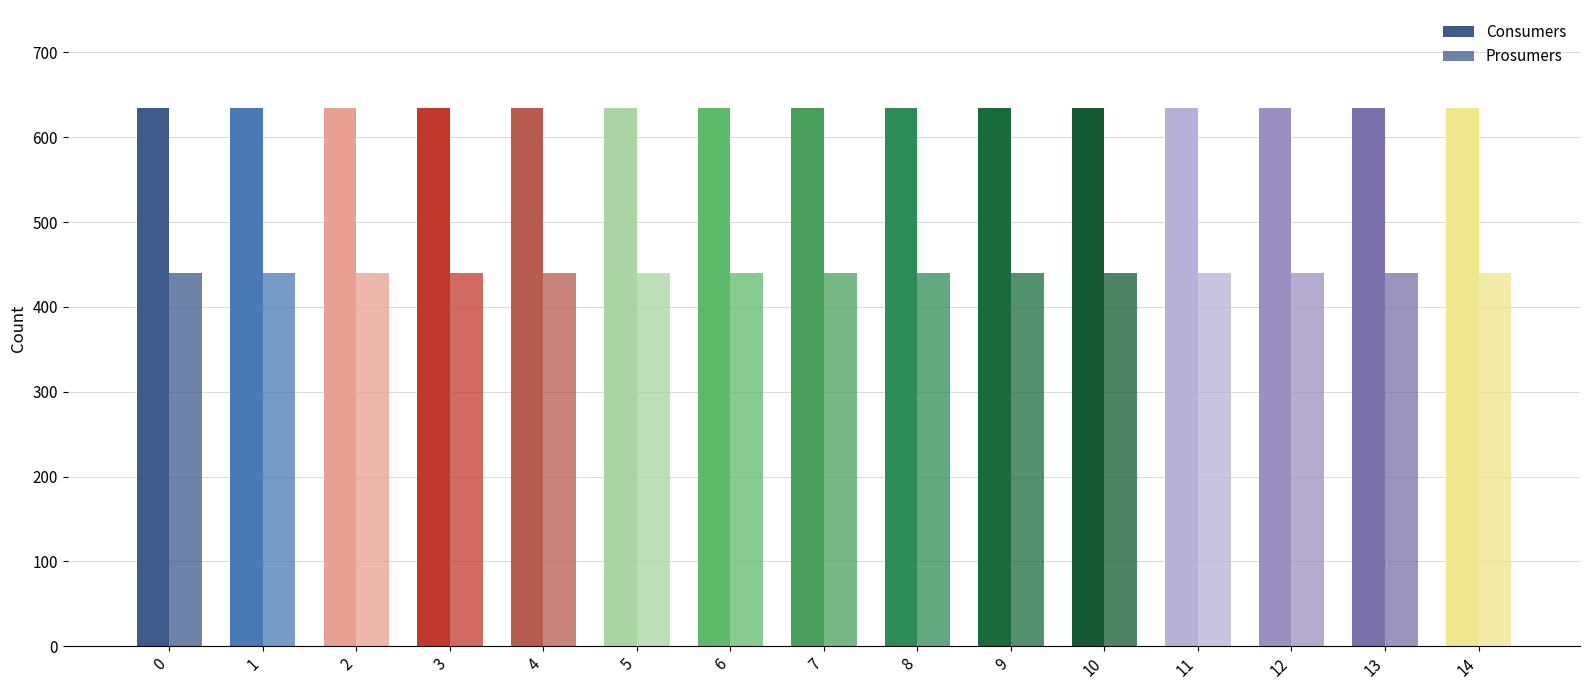

What is the smallest value displayed?

440